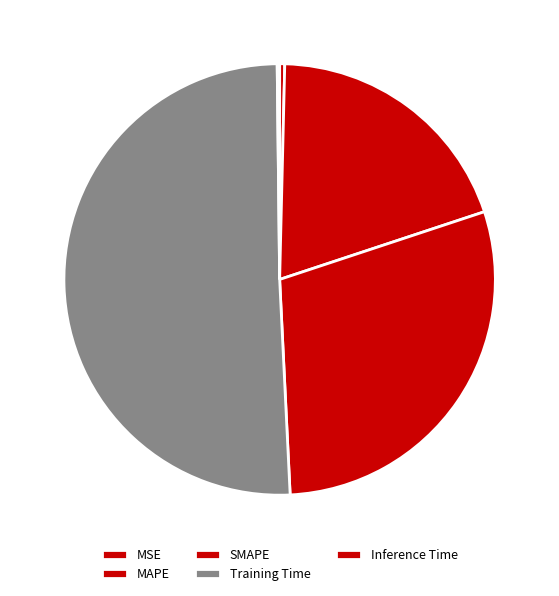

To the nearest percent, what is the difference between the largest and smallest slice percentages?

50%